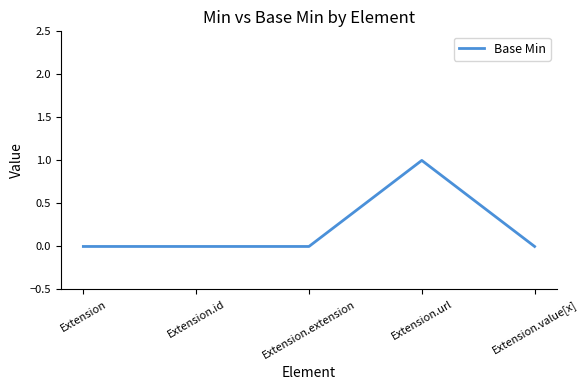

True or false: the data shows 1 at Extension.

False